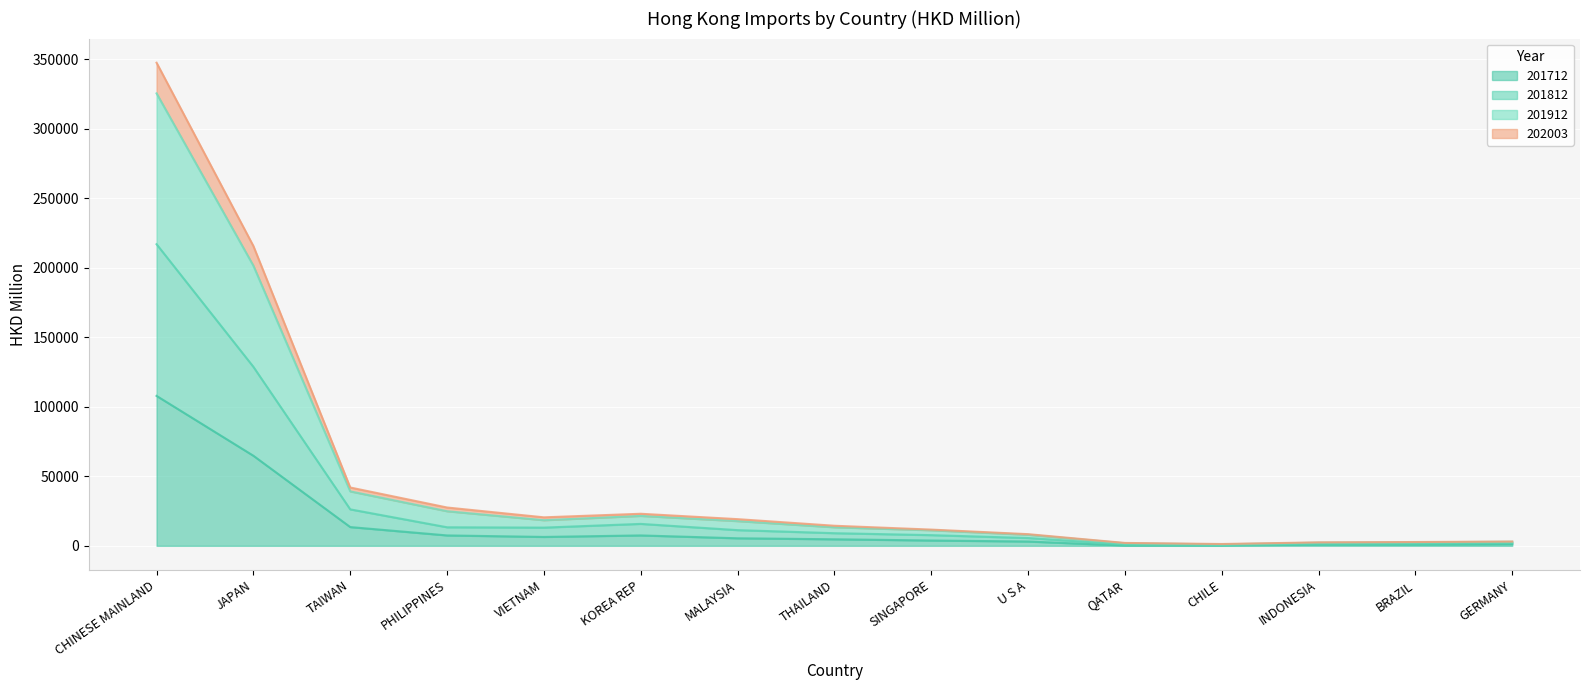

At which category is the sum across all series the highest?

CHINESE MAINLAND